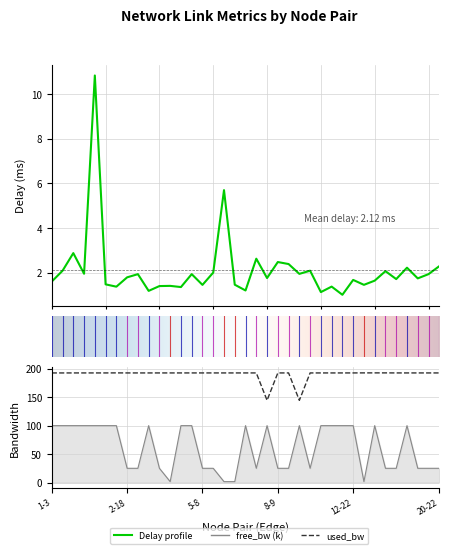

Is it true that used_bw equals 144.5 at 7-21?

True